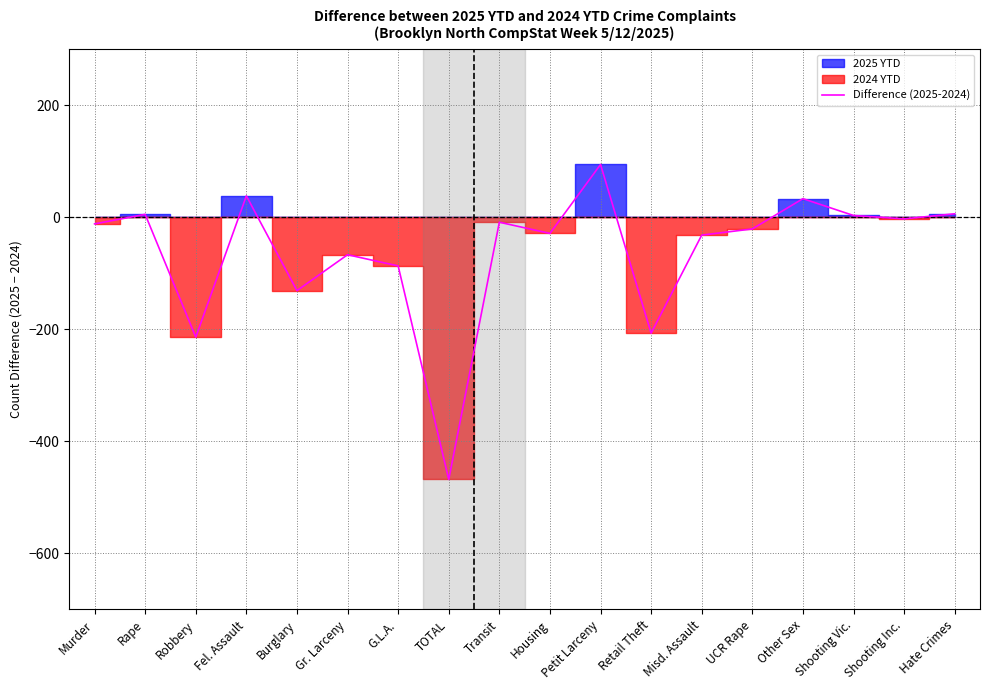

How many points are higher than both their immediate neighbors (excluding endpoints)?

6